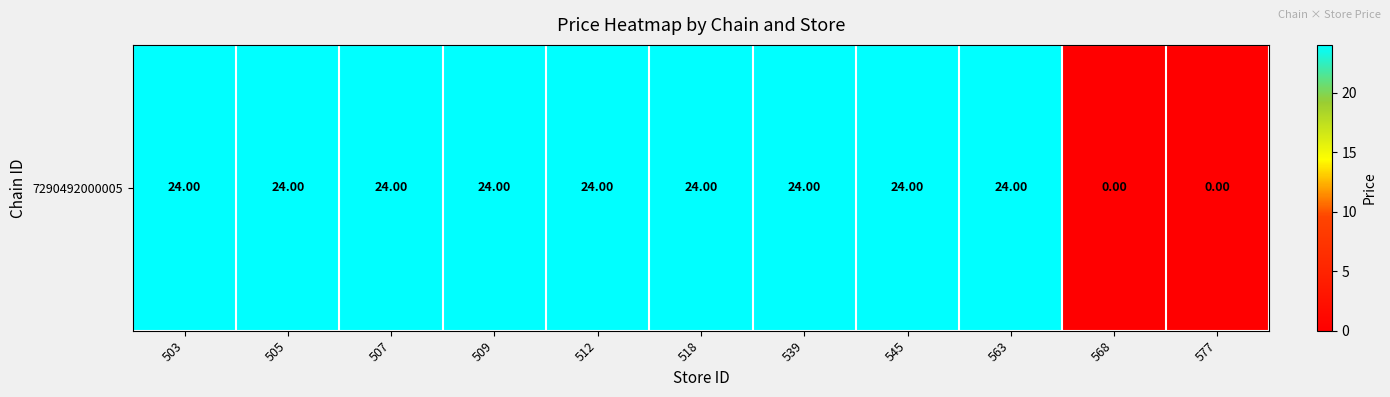

Where is the data nearest to the value 12?

503